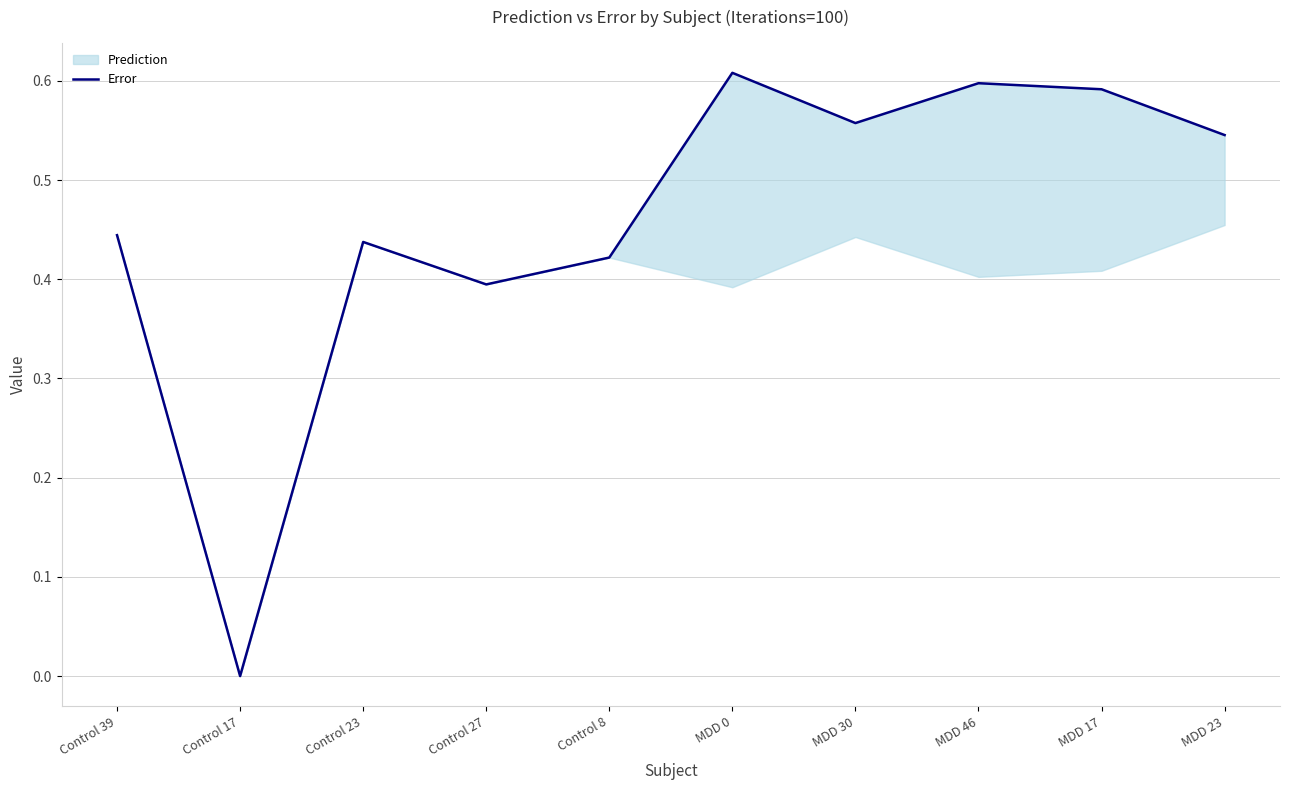

The chart shows a value of 0.6 at MDD 46. True or false?

True